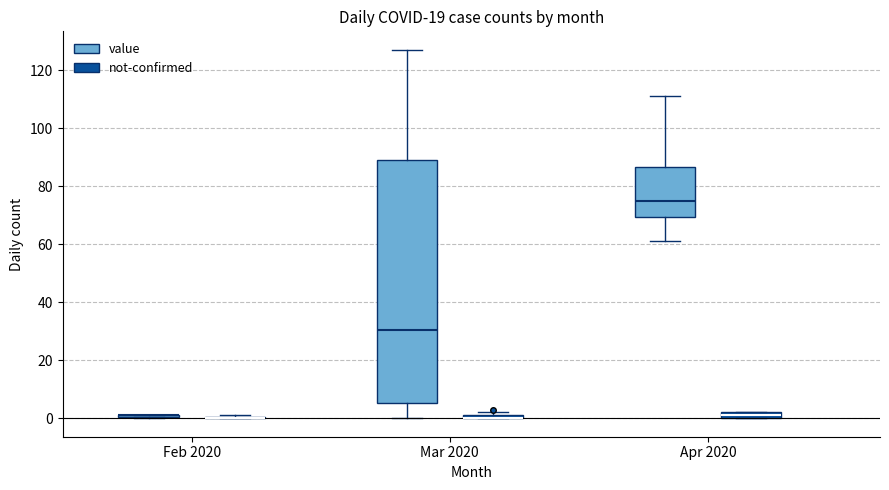

Where is the lower edge of the box for Mar 2020 (not-confirmed) on the y-axis? The values are not printed on the chart, so give them approximately, as read against the axis.

0